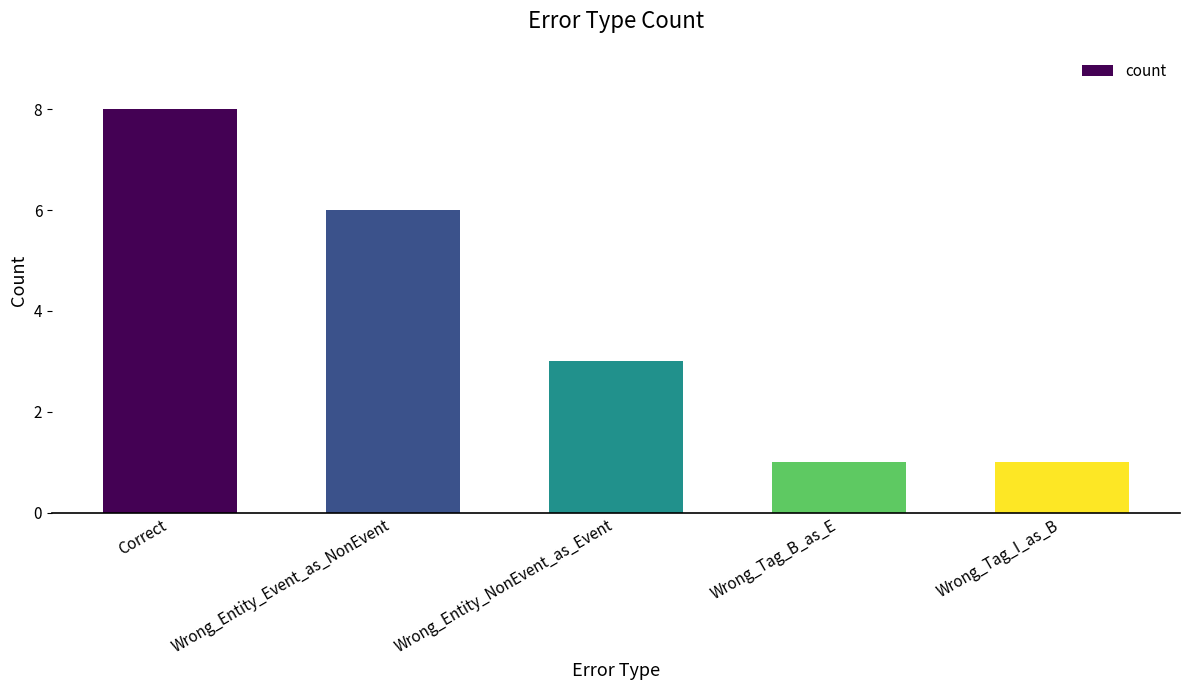

What is the smallest value displayed?

1